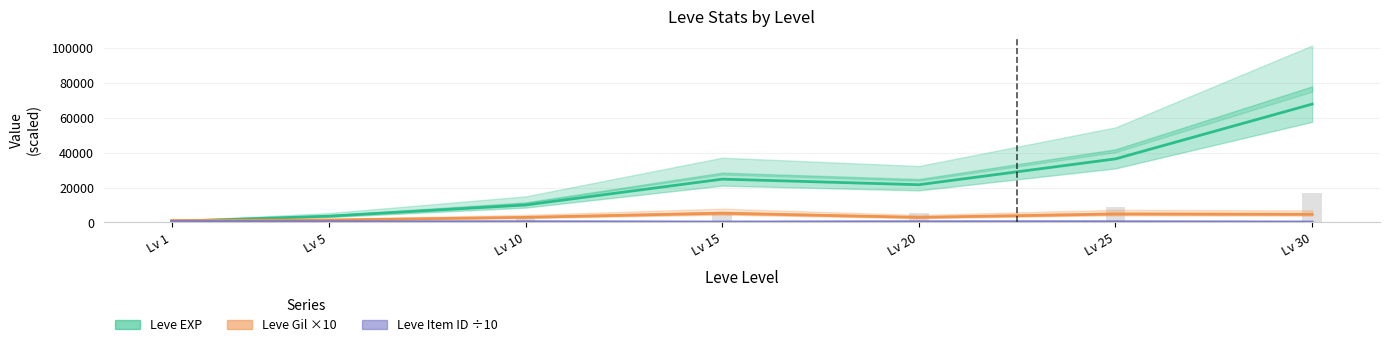

Reading left to right, what are all the values shown in this chart?

Leve EXP: 630.0	3600.0	9990.0	24790.0	21600.0	36390.0	67730.0
Leve Gil ×10: 1130.0	1390.0	2930.0	5290.0	2900.0	4850.0	4630.0
Leve Item ID ÷10: 506.2	442.2	430.9	268.7	420.9	422.2	273.7